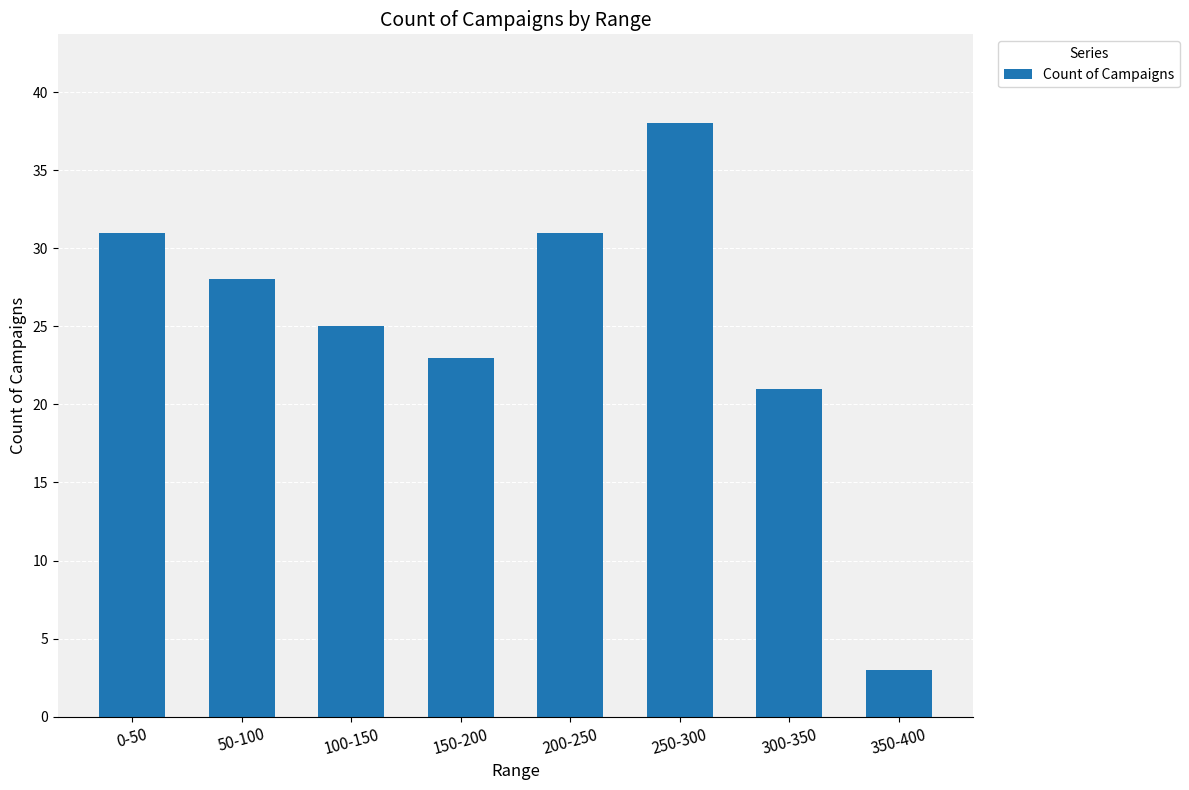

Which label corresponds to the smallest value in the chart?

350-400